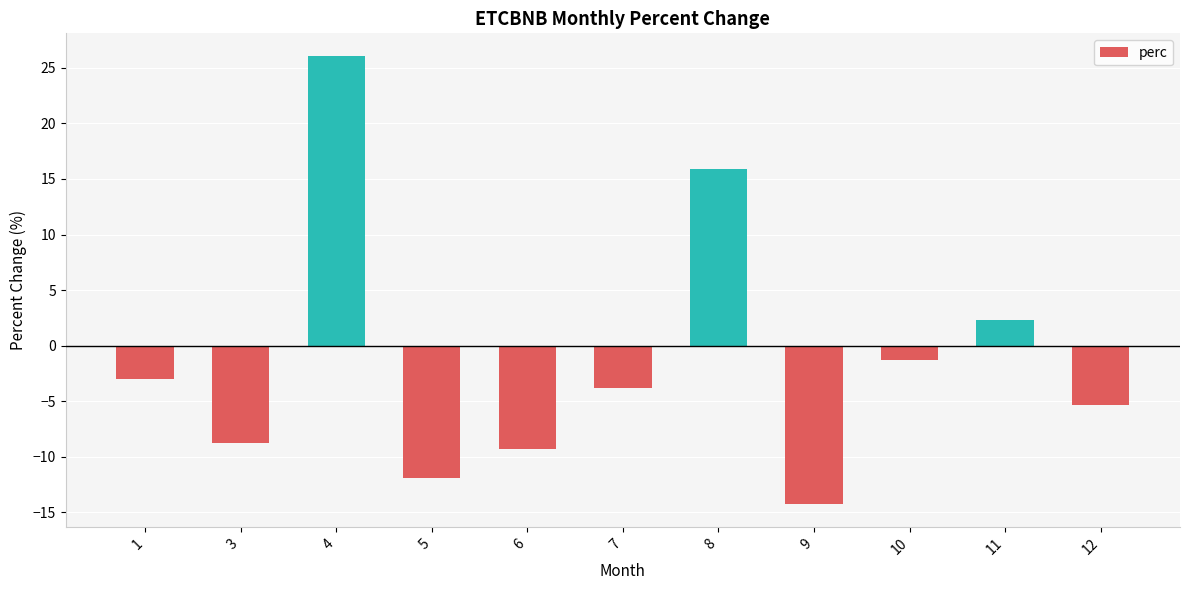

True or false: the data shows -5.4 at 12.

True